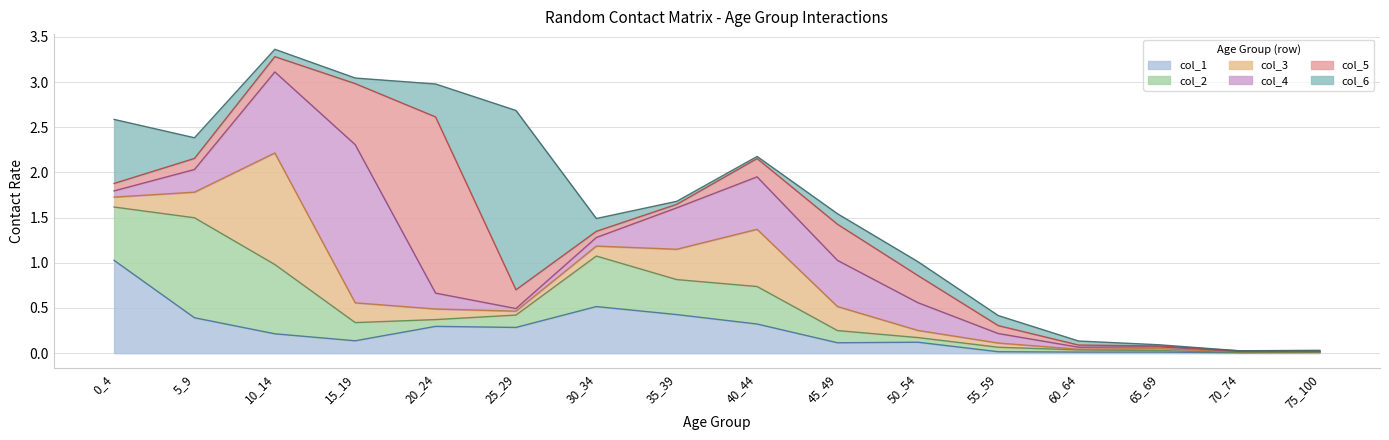

Is it true that col_3 equals 0.2 at 0_4?

False